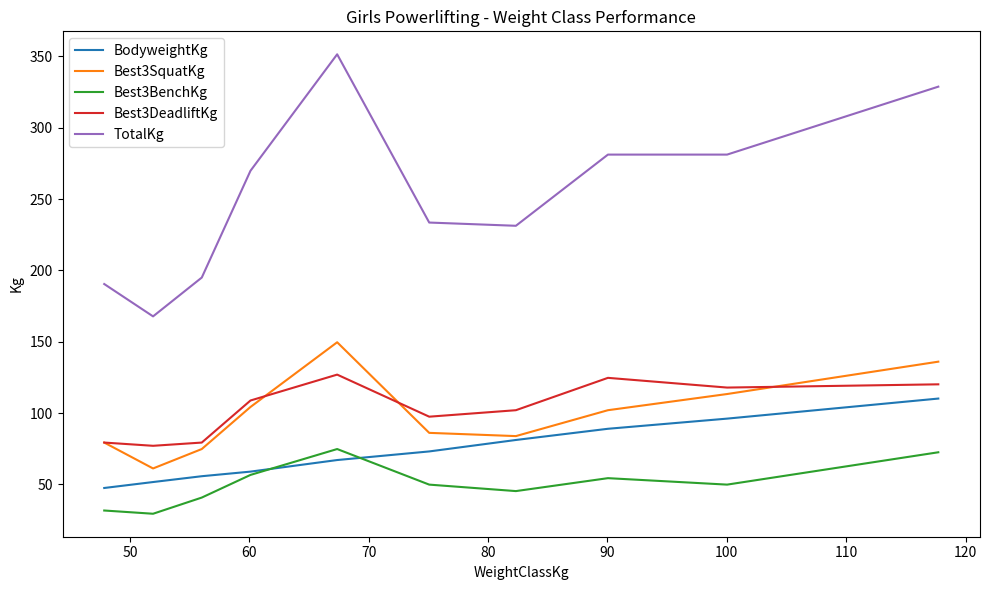

True or false: TotalKg and Best3DeadliftKg intersect in this chart.

False